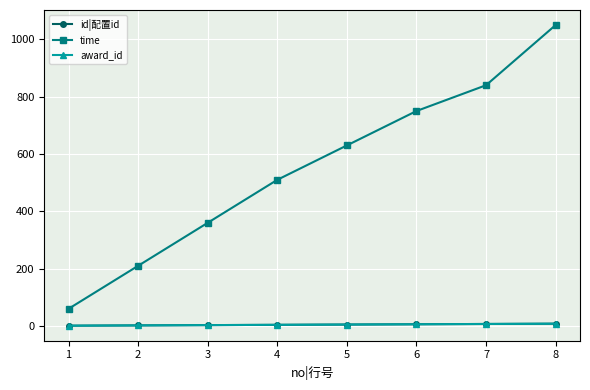

Where does the time series first go above 630?

6